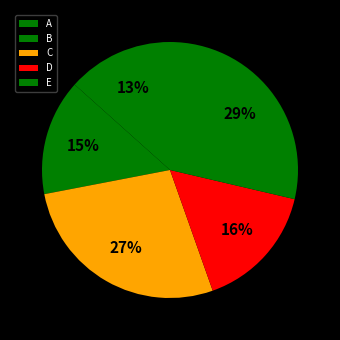

The A slice represents 13% of the pie. True or false?

True